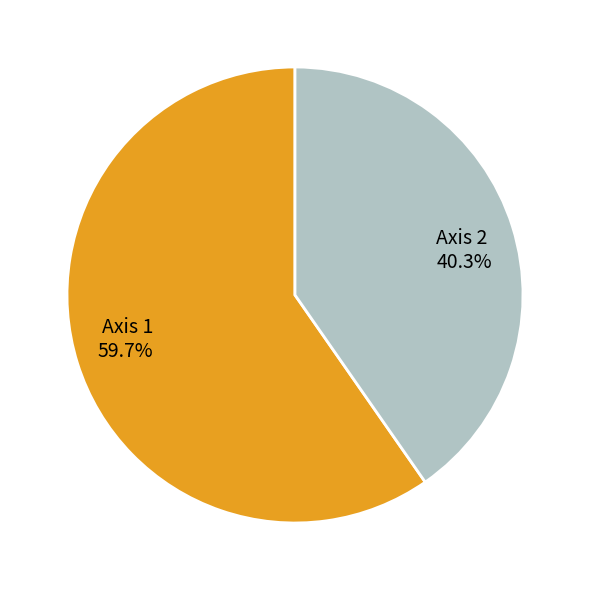

Is Axis 1 the majority of the pie?

Yes